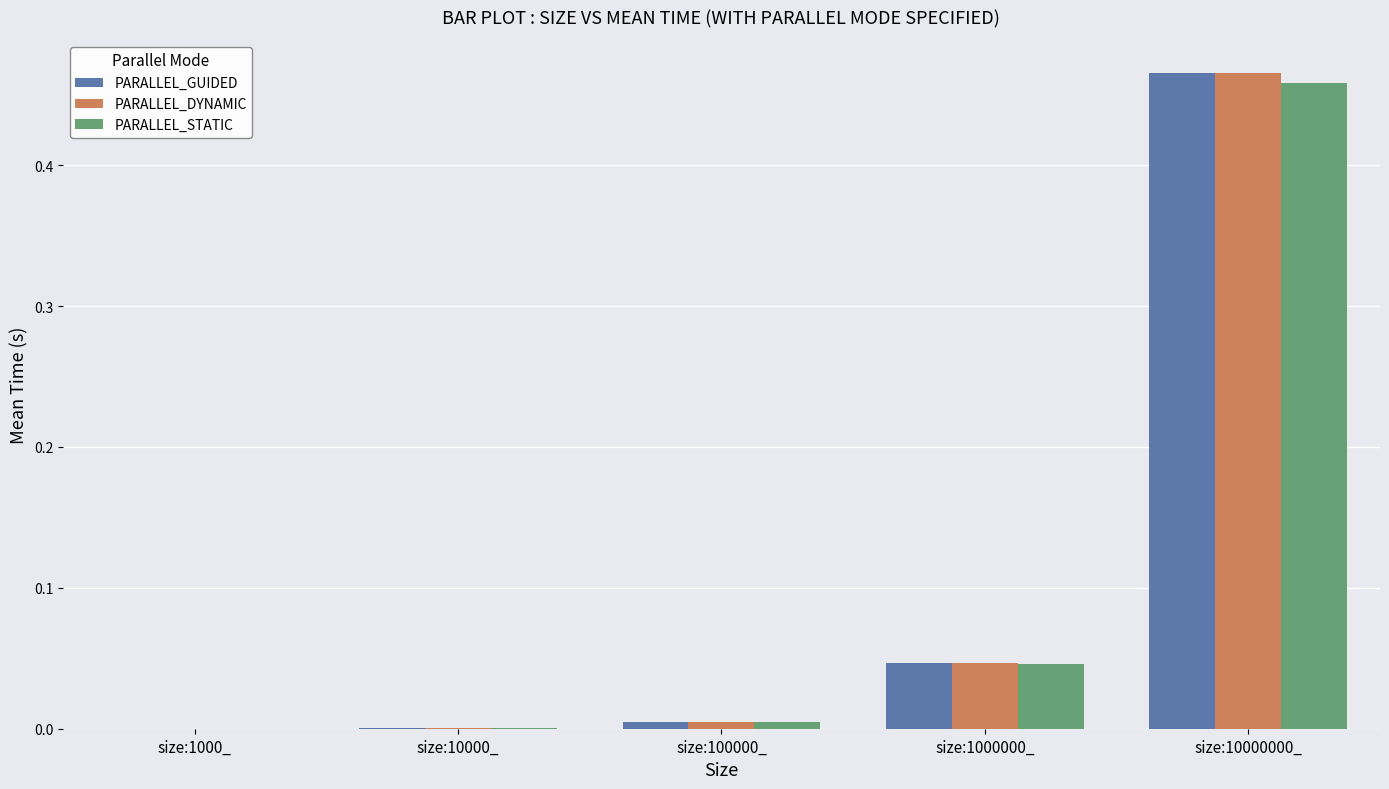

At which category is the sum across all series the highest?

size:10000000_